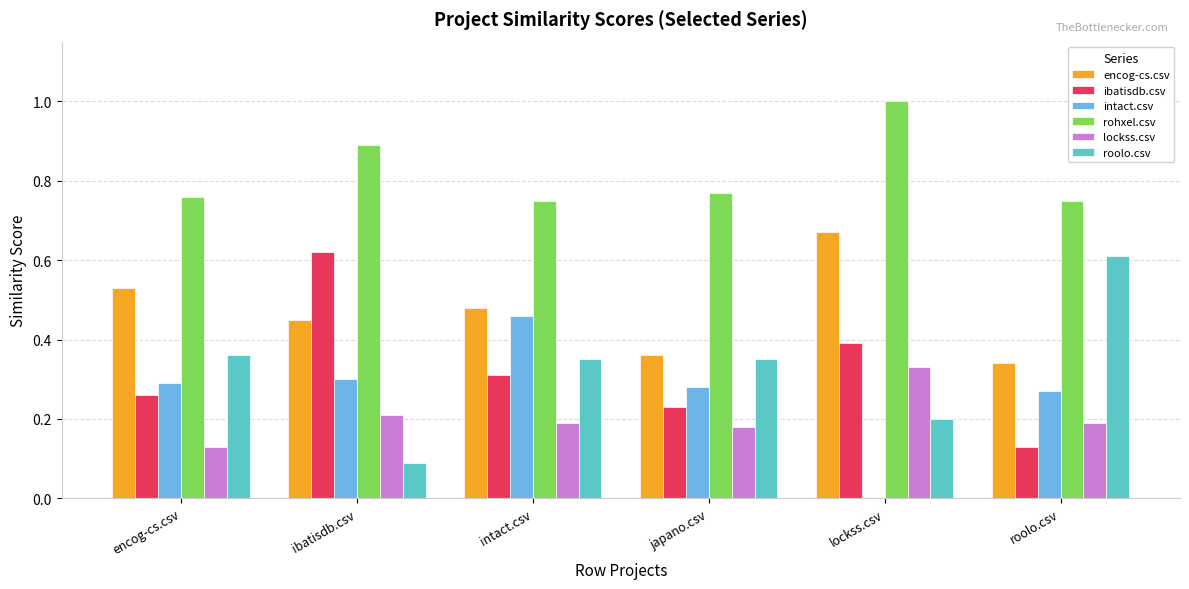

How many groups of bars are there?

6